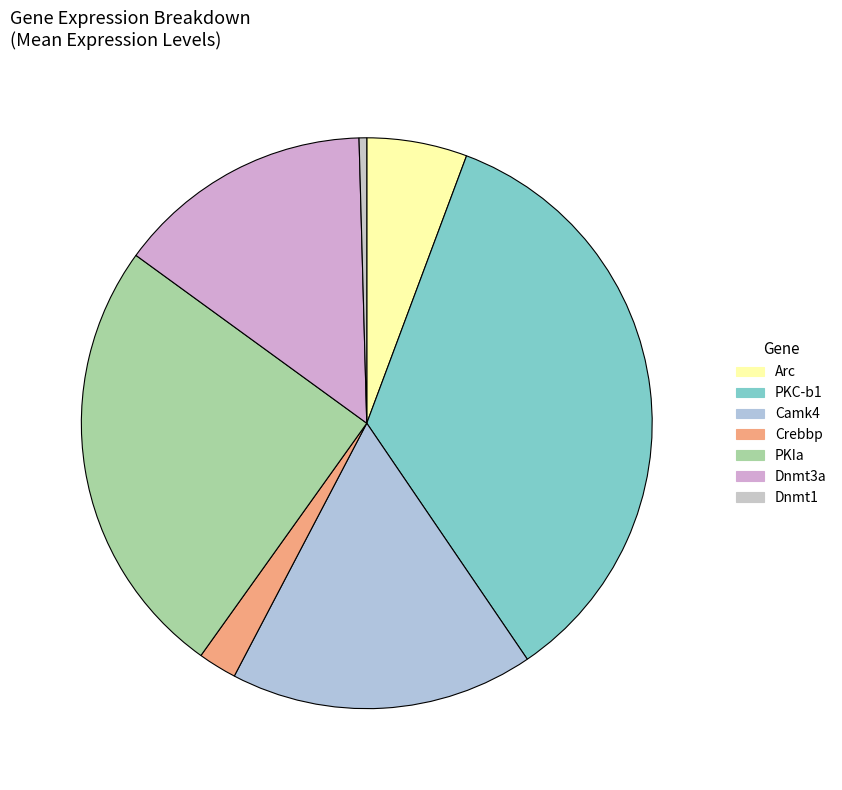

To the nearest percent, what is the average slice percentage?

14%